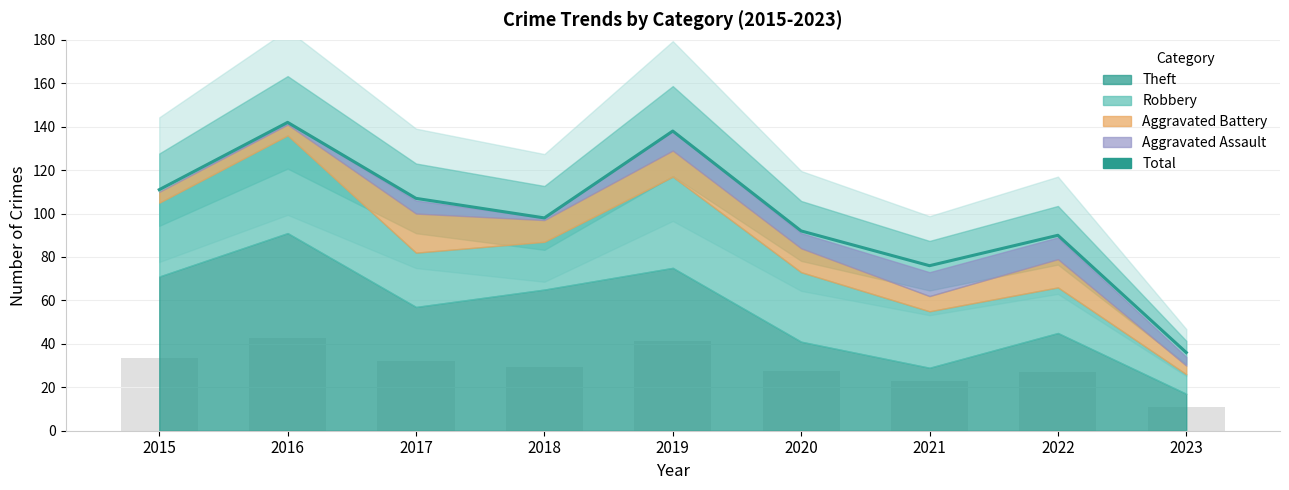

Which has a higher value, 2015 or 2021?

2015